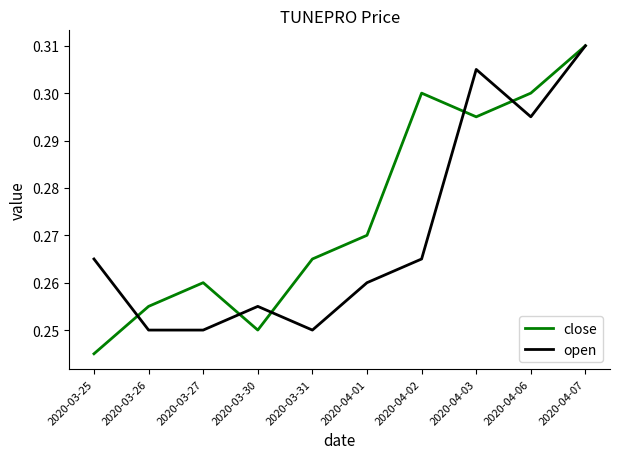

What is the difference between the second highest and minimum values in the close series?

0.1